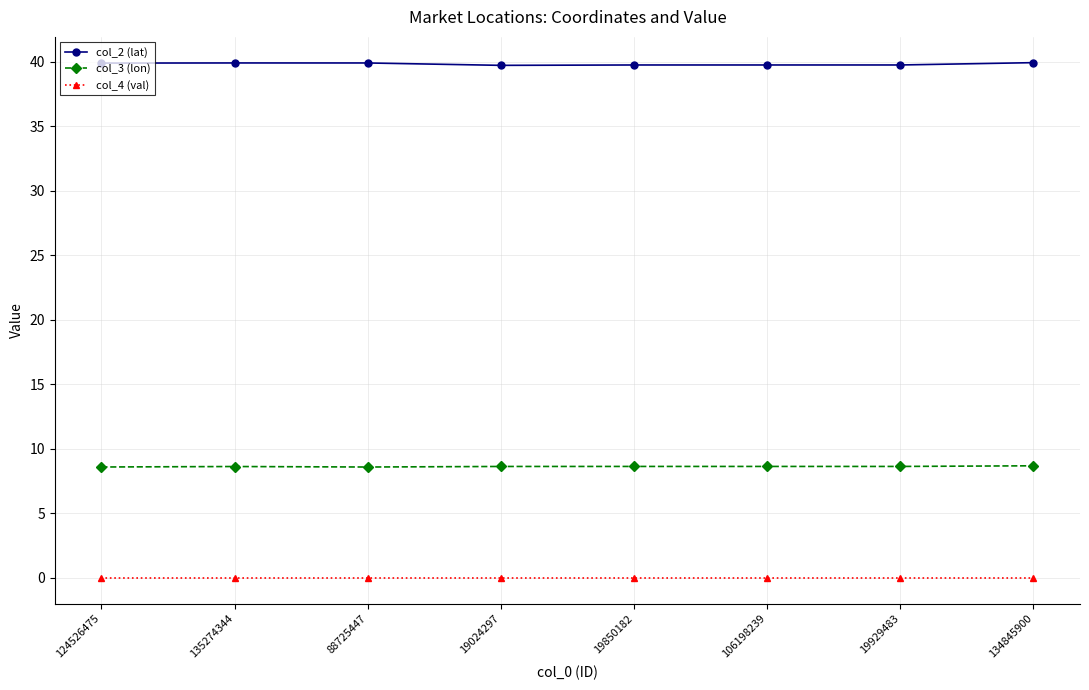

What is the label of the 4th point from the right?

19850182